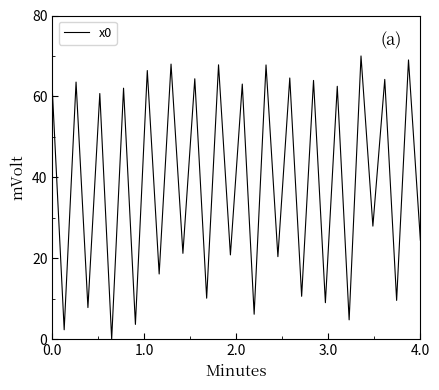

What is the maximum value shown in the chart?

70.0